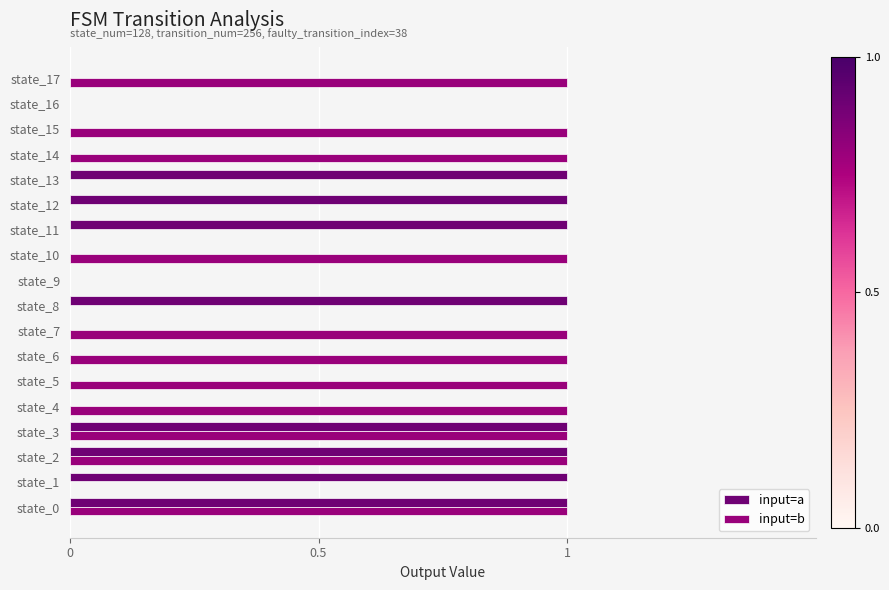

Is it true that input=a equals 1 at state_13?

True